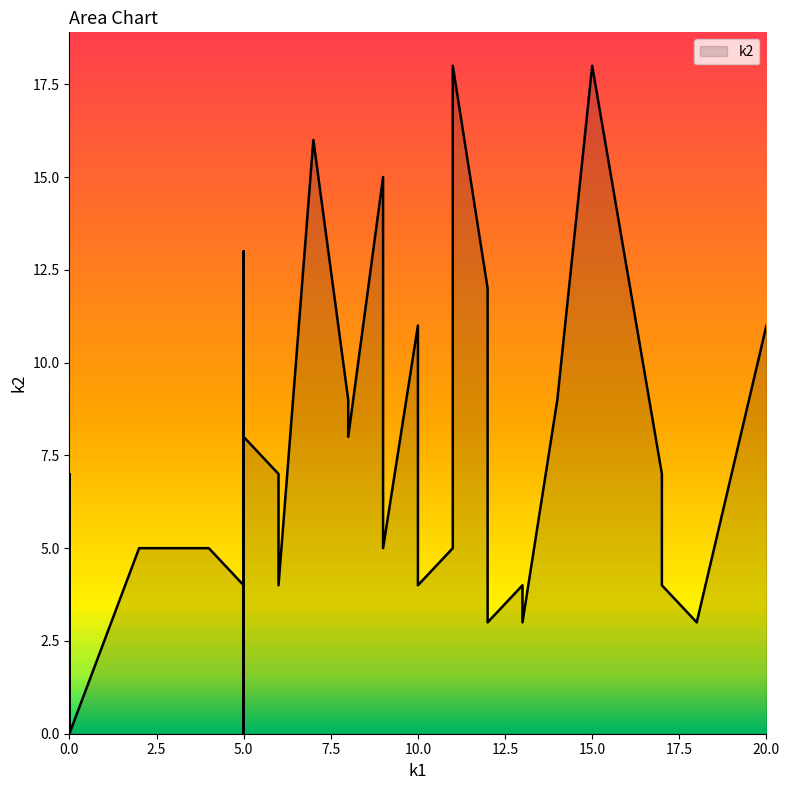

What is the sum of the values at 8 and 20?

20